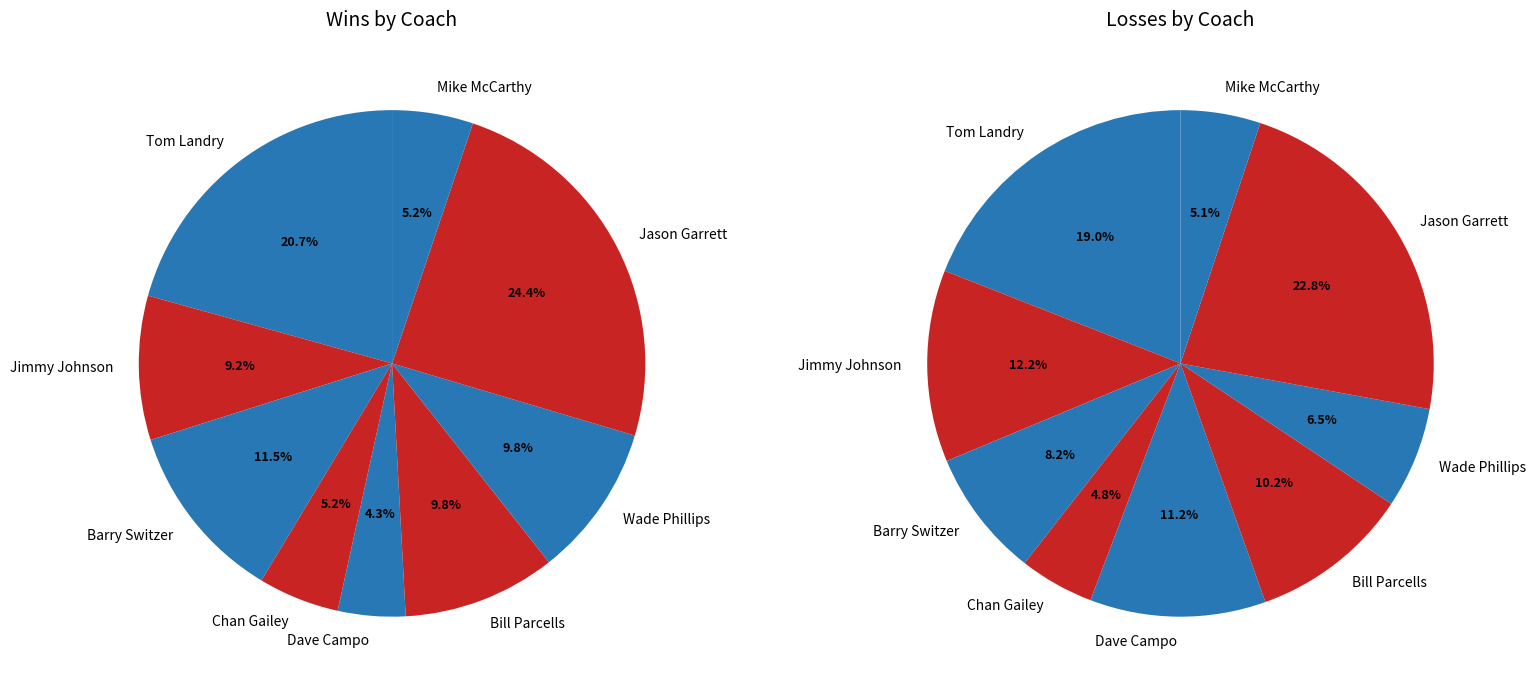

Approximately how many times larger is the value at Barry Switzer compared to Mike McCarthy?

2.0